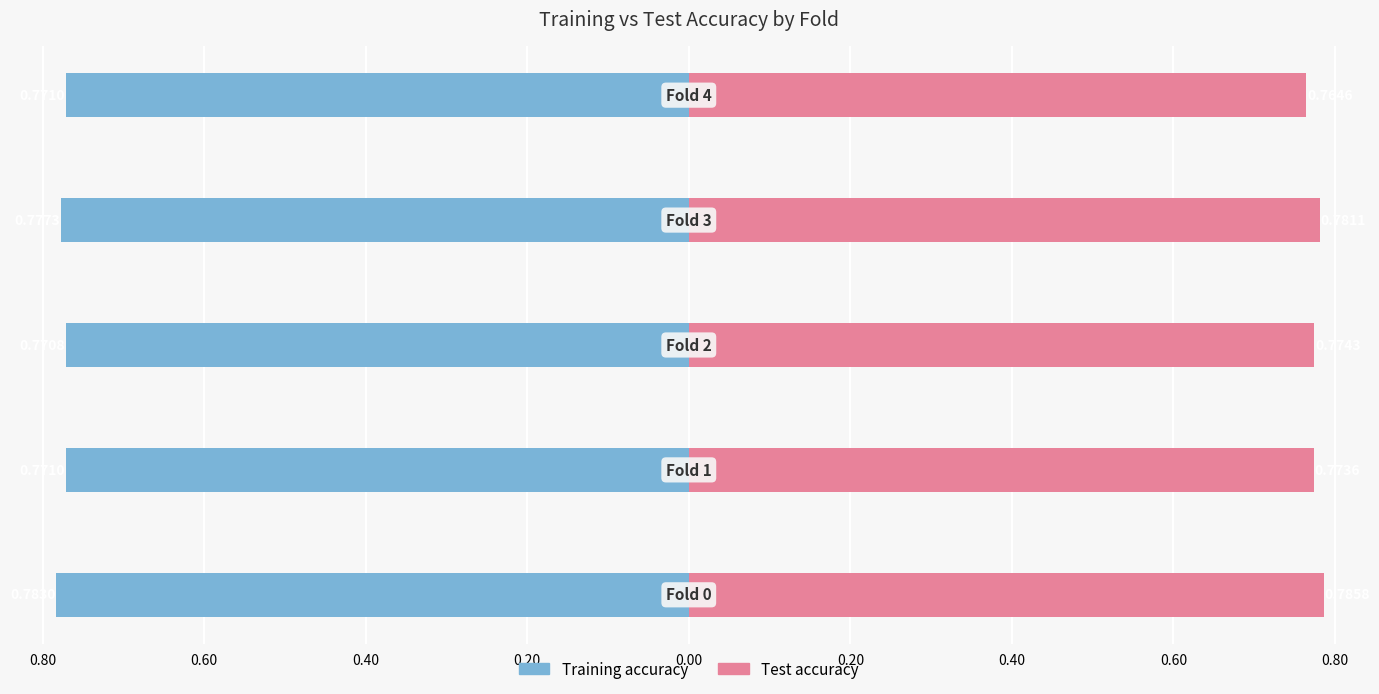

Reading left to right, what are all the values shown in this chart?

Training accuracy: 0.80=-0.8	0.60=-0.8	0.40=-0.8	0.20=-0.8	0.00=-0.8
Test accuracy: 0.80=0.8	0.60=0.8	0.40=0.8	0.20=0.8	0.00=0.8